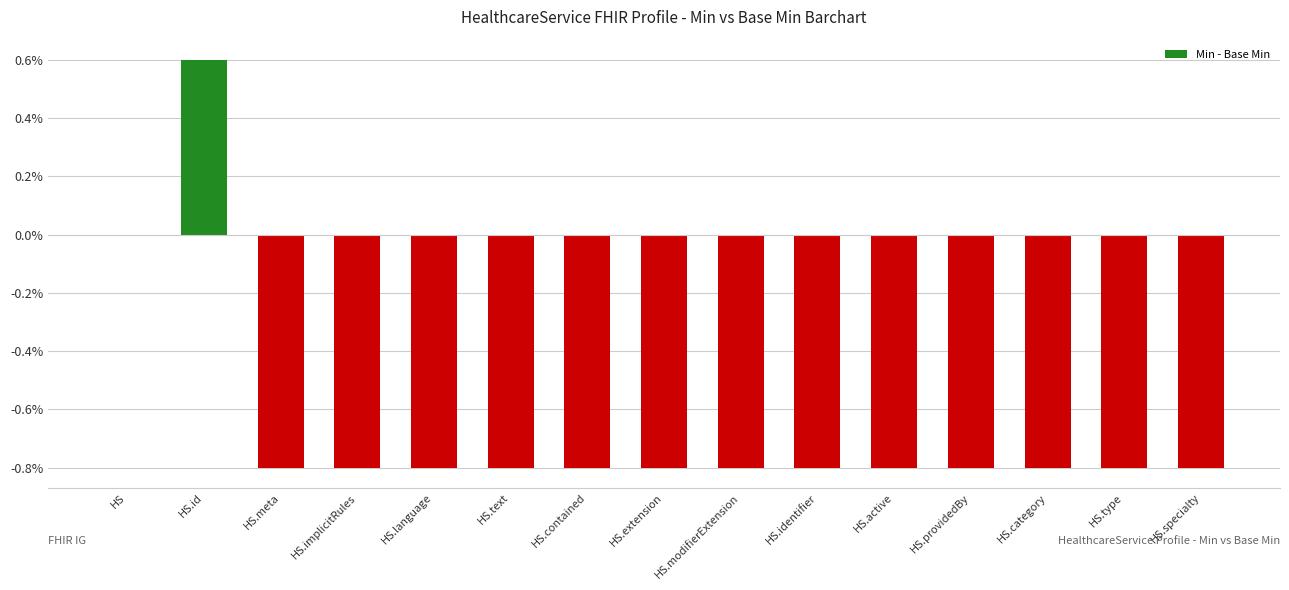

Which label corresponds to the largest value in the chart?

HS.id